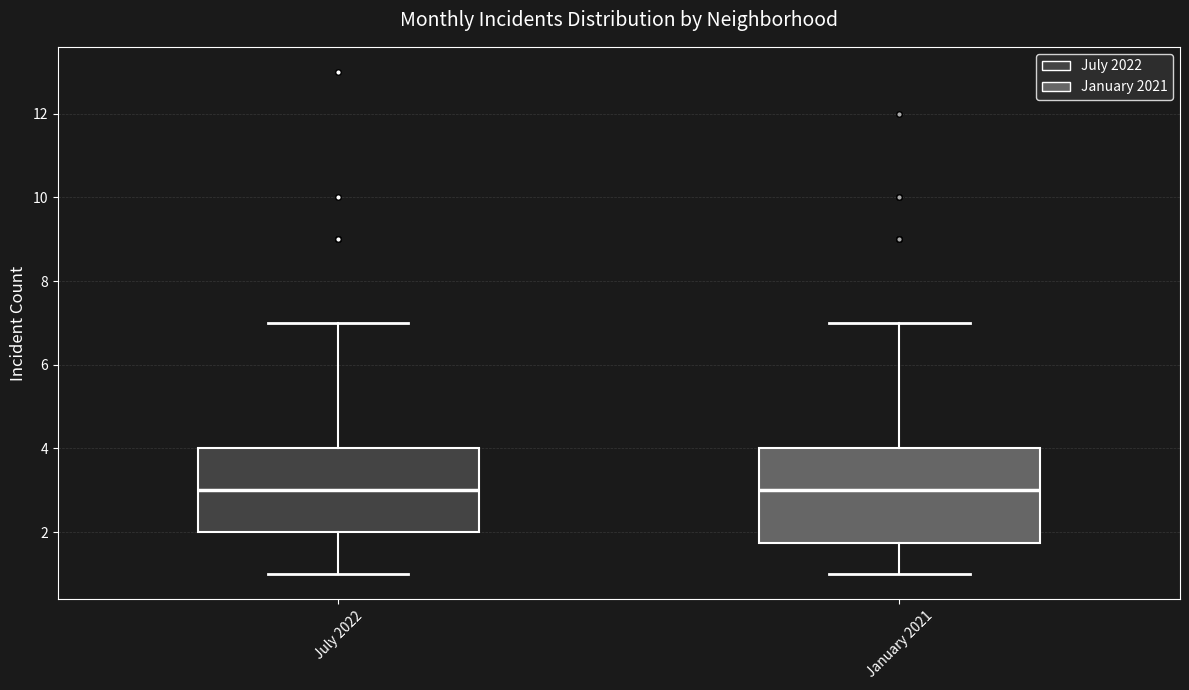

Reading left to right, read every box against the y-axis: the position of its median line, the range the box covers, and the ends of its whiskers. The values are not printed on the chart, so give them approximately, as read against the axis.

July 2022: median 3.0, box 2.0 to 4.0, whiskers 1.0 to 7.0
January 2021: median 3.0, box 1.8 to 4.0, whiskers 1.0 to 7.0